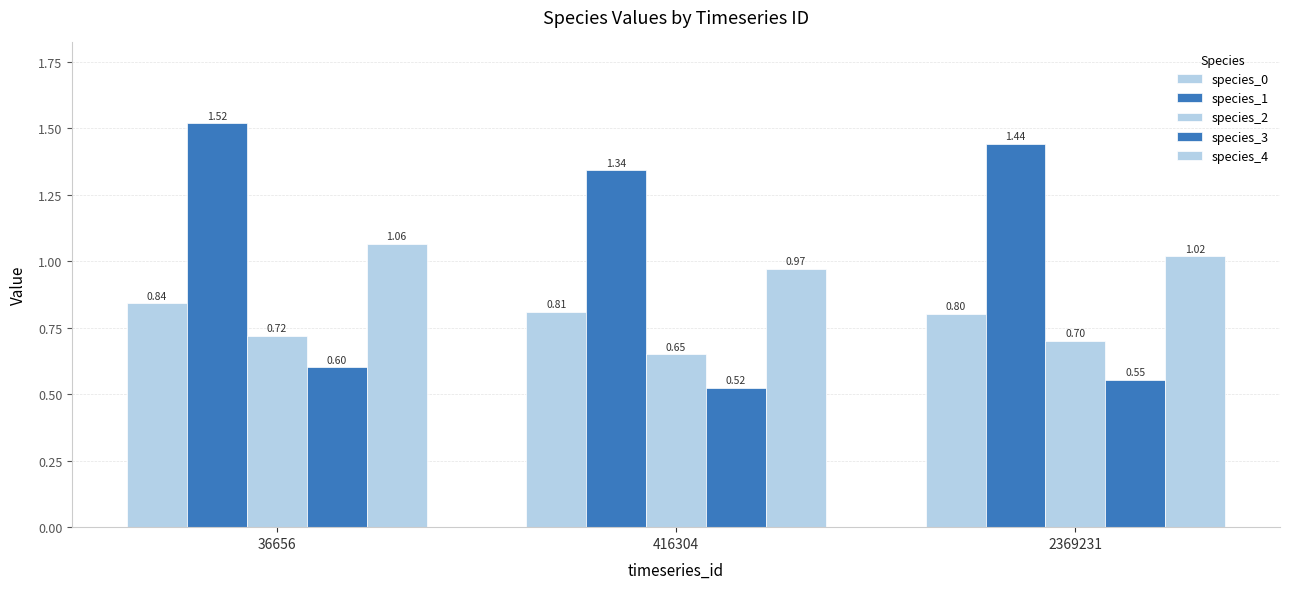

Where is species_3 nearest to the value 0?

416304